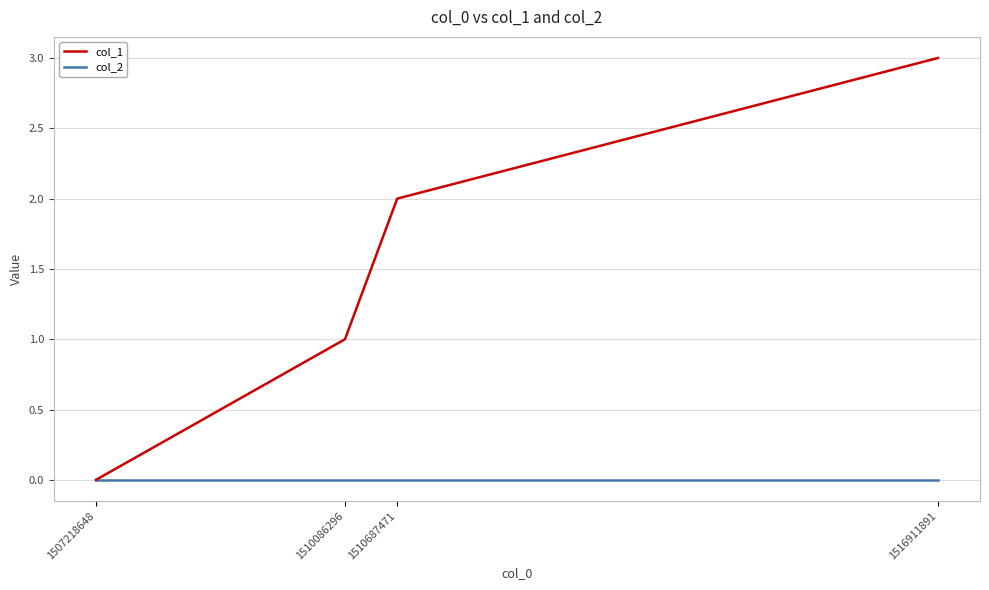

What is the greatest value displayed?

3